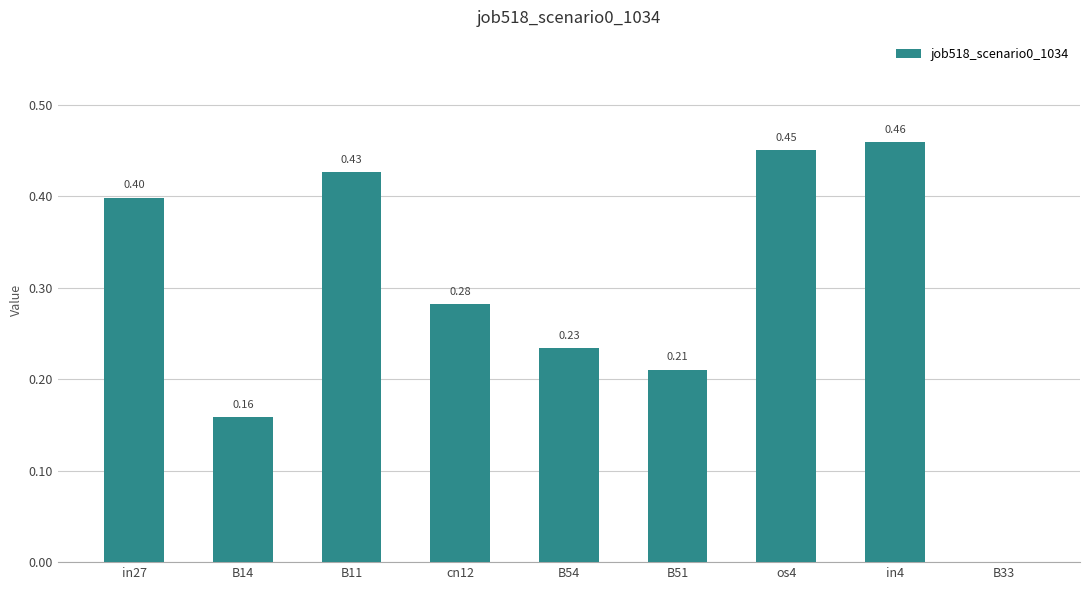

At which label is the value closest to 0?

B33